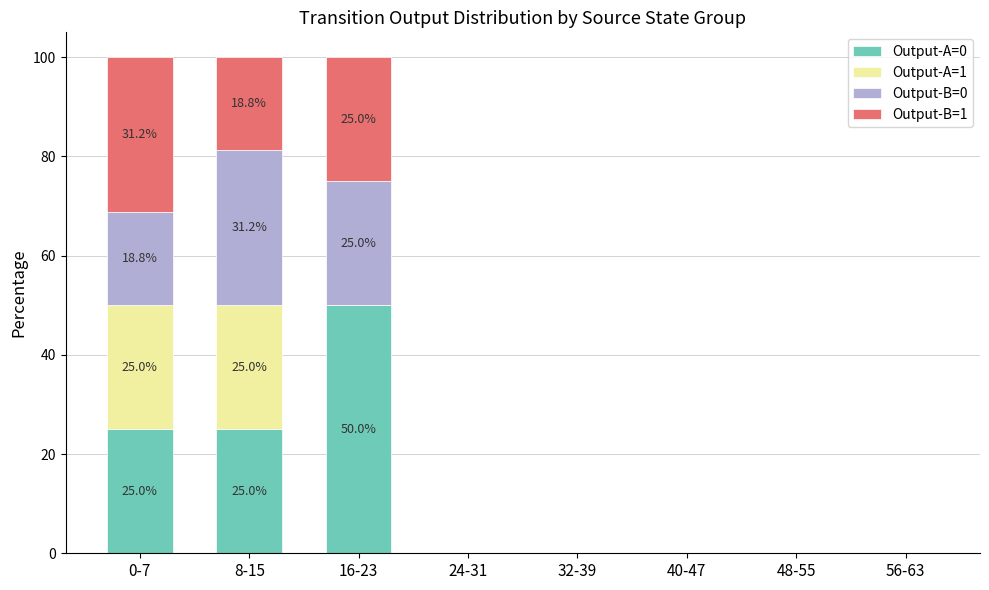

At which label does Output-A=0 reach its peak?

16-23